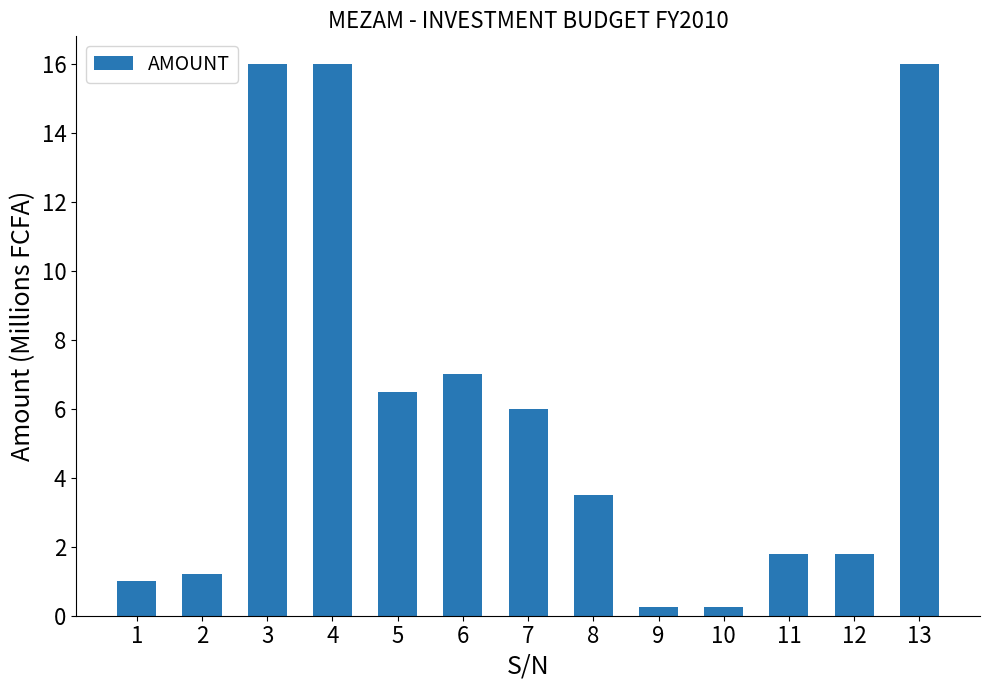

Which has a higher value, 7 or 12?

7